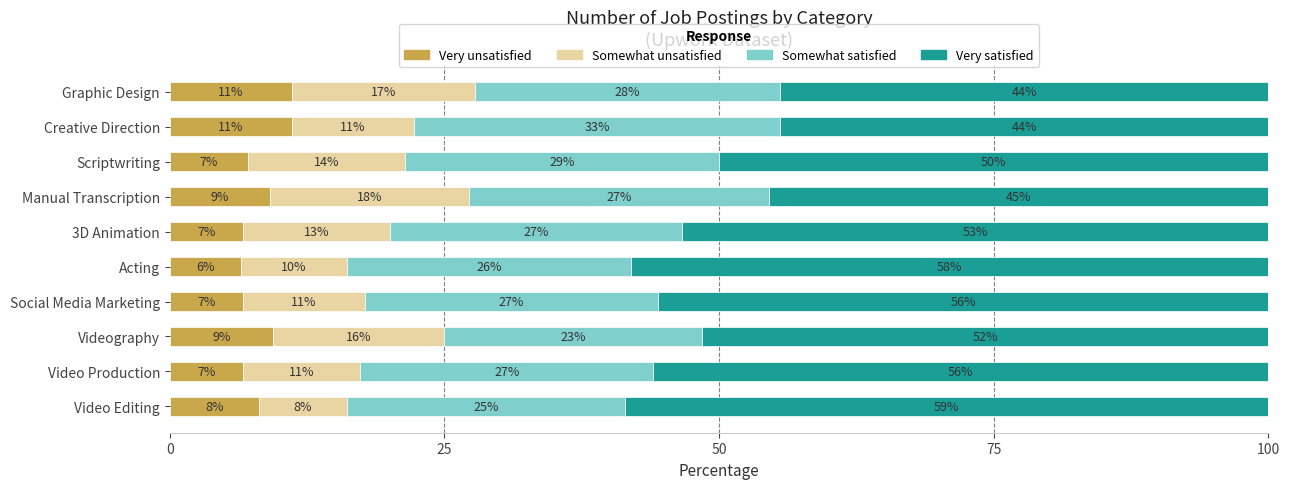

What are all the series names shown in the legend?

Very unsatisfied, Somewhat unsatisfied, Somewhat satisfied, Very satisfied